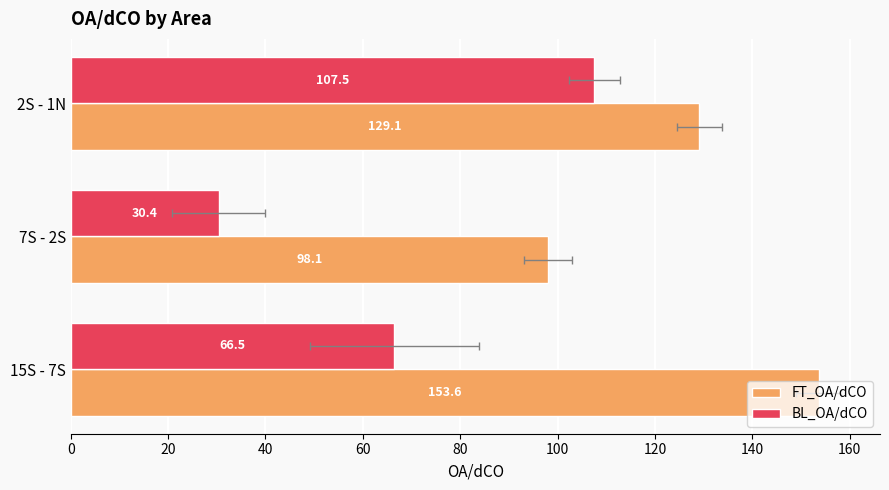

Rank the series by their average value, from lowest to highest.

BL_OA/dCO, FT_OA/dCO